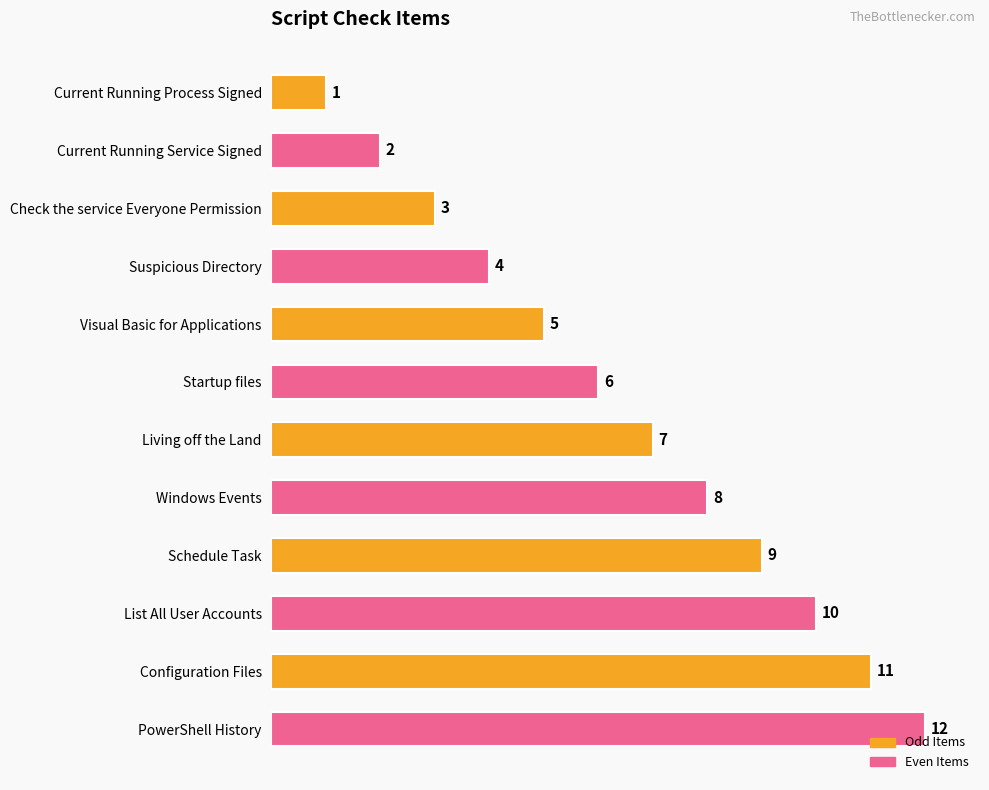

Does the chart contain any negative values?

No